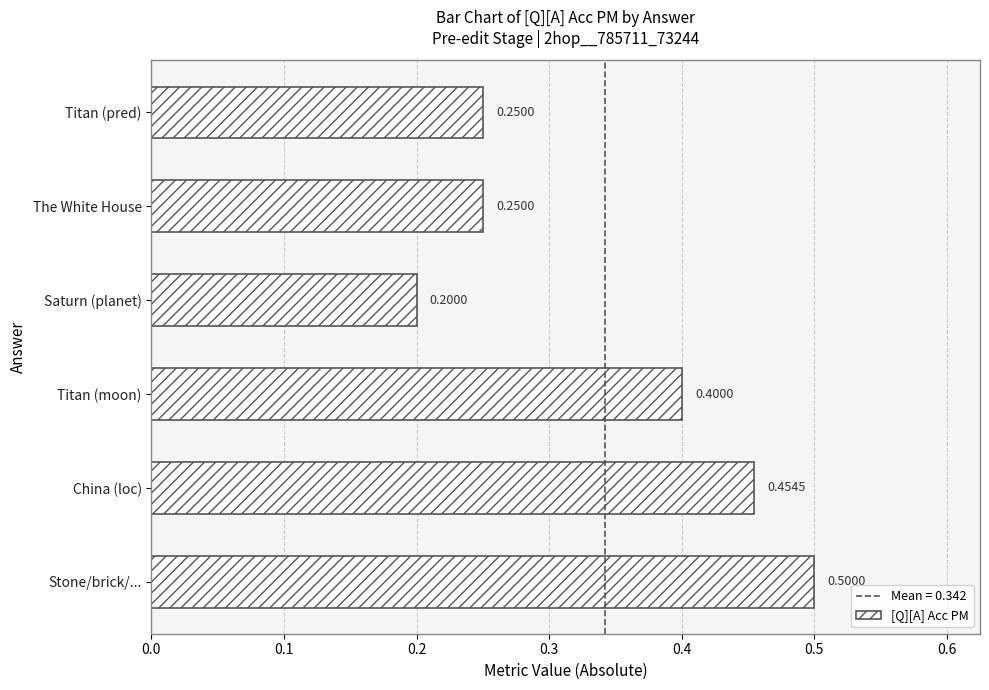

Which has a higher value, Stone/brick/... or Titan (moon)?

Stone/brick/...